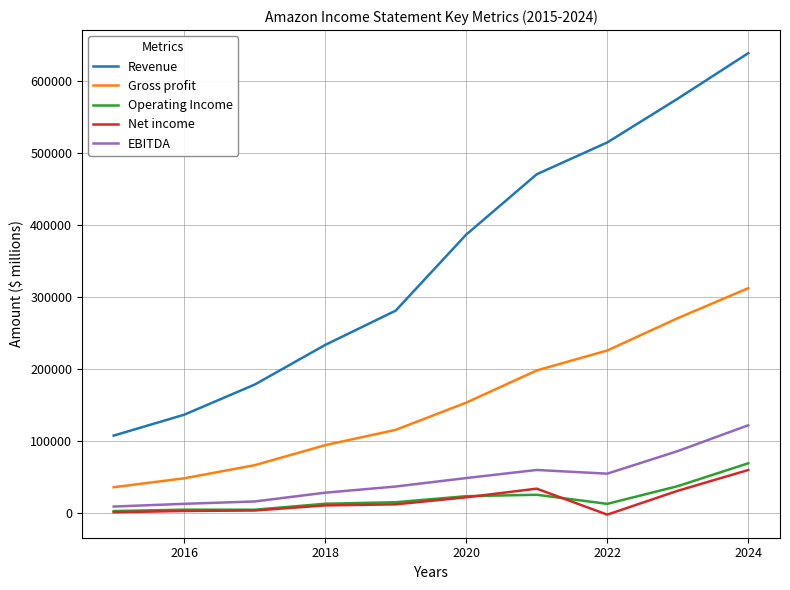

Which series has the largest range (max minus min)?

Revenue